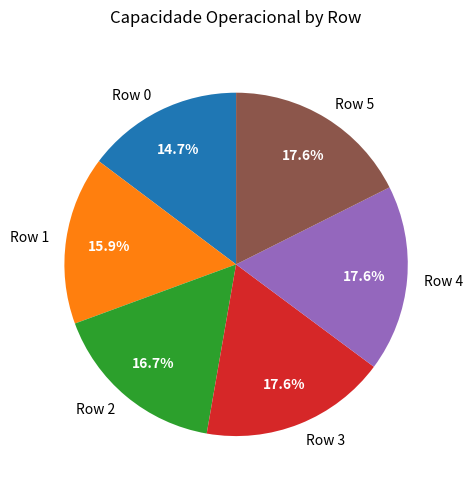

True or false: Row 1 accounts for 22% of the total.

False